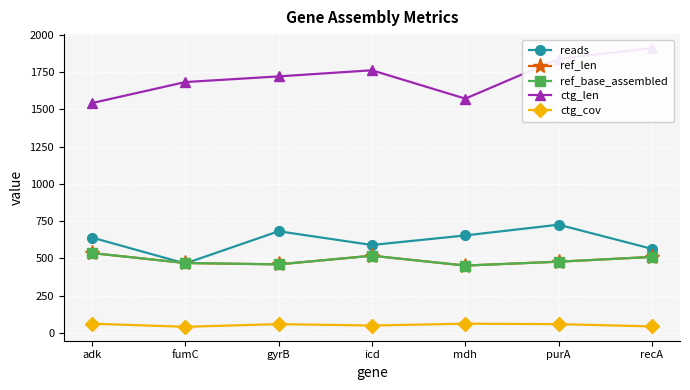

Reading left to right, list all the values displayed in this chart.

reads: 640.0	466.0	682.0	590.0	654.0	726.0	564.0
ref_len: 536.0	469.0	460.0	518.0	452.0	478.0	510.0
ref_base_assembled: 536.0	469.0	460.0	518.0	452.0	478.0	510.0
ctg_len: 1541.0	1682.0	1720.0	1761.0	1571.0	1838.0	1910.0
ctg_cov: 62.3	41.7	59.5	50.1	62.5	59.4	44.3